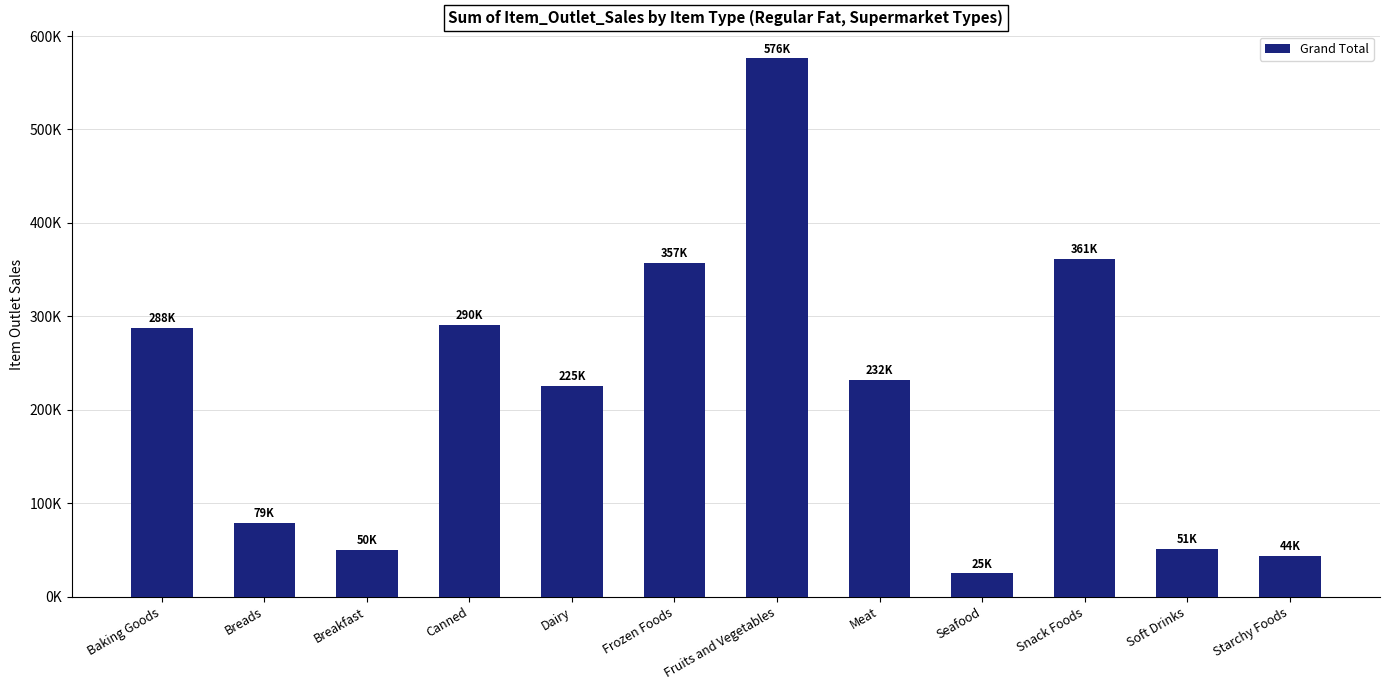

Between Seafood and Dairy, which is larger?

Dairy